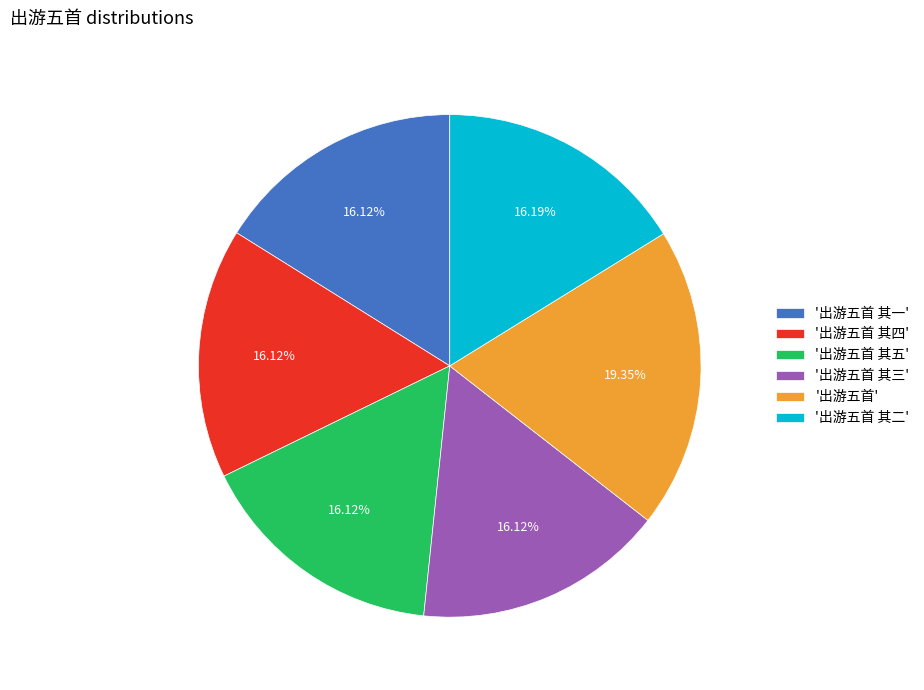

What is the ratio of the value at '出游五首 其三' to the value at '出游五首 其五'?

1.0